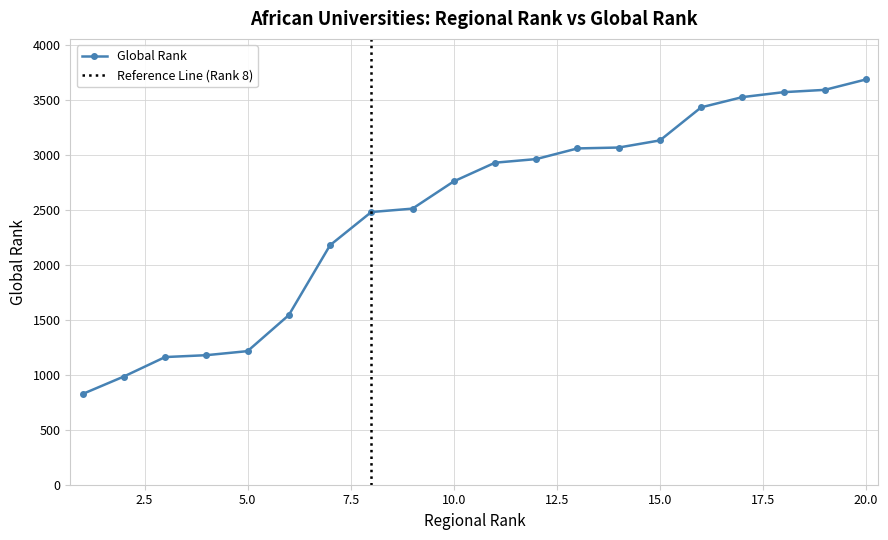

How many lines are shown in the chart?

1